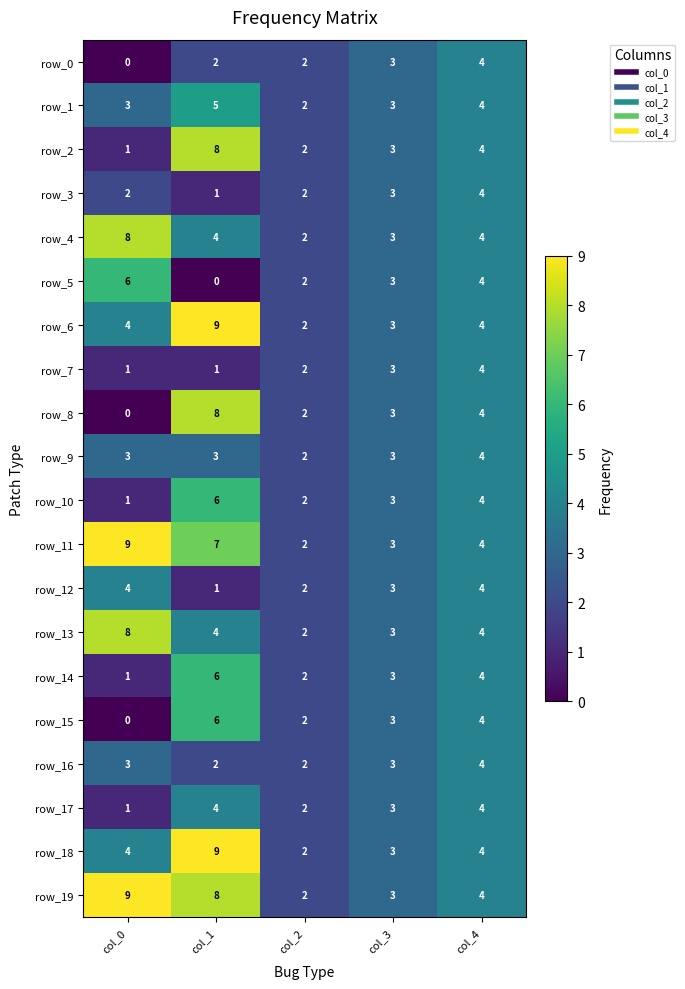

Reading right to left, list all the values displayed in this chart.

row_0: col_4=4	col_3=3	col_2=2	col_1=2	col_0=0
row_1: col_4=4	col_3=3	col_2=2	col_1=5	col_0=3
row_2: col_4=4	col_3=3	col_2=2	col_1=8	col_0=1
row_3: col_4=4	col_3=3	col_2=2	col_1=1	col_0=2
row_4: col_4=4	col_3=3	col_2=2	col_1=4	col_0=8
row_5: col_4=4	col_3=3	col_2=2	col_1=0	col_0=6
row_6: col_4=4	col_3=3	col_2=2	col_1=9	col_0=4
row_7: col_4=4	col_3=3	col_2=2	col_1=1	col_0=1
row_8: col_4=4	col_3=3	col_2=2	col_1=8	col_0=0
row_9: col_4=4	col_3=3	col_2=2	col_1=3	col_0=3
row_10: col_4=4	col_3=3	col_2=2	col_1=6	col_0=1
row_11: col_4=4	col_3=3	col_2=2	col_1=7	col_0=9
row_12: col_4=4	col_3=3	col_2=2	col_1=1	col_0=4
row_13: col_4=4	col_3=3	col_2=2	col_1=4	col_0=8
row_14: col_4=4	col_3=3	col_2=2	col_1=6	col_0=1
row_15: col_4=4	col_3=3	col_2=2	col_1=6	col_0=0
row_16: col_4=4	col_3=3	col_2=2	col_1=2	col_0=3
row_17: col_4=4	col_3=3	col_2=2	col_1=4	col_0=1
row_18: col_4=4	col_3=3	col_2=2	col_1=9	col_0=4
row_19: col_4=4	col_3=3	col_2=2	col_1=8	col_0=9